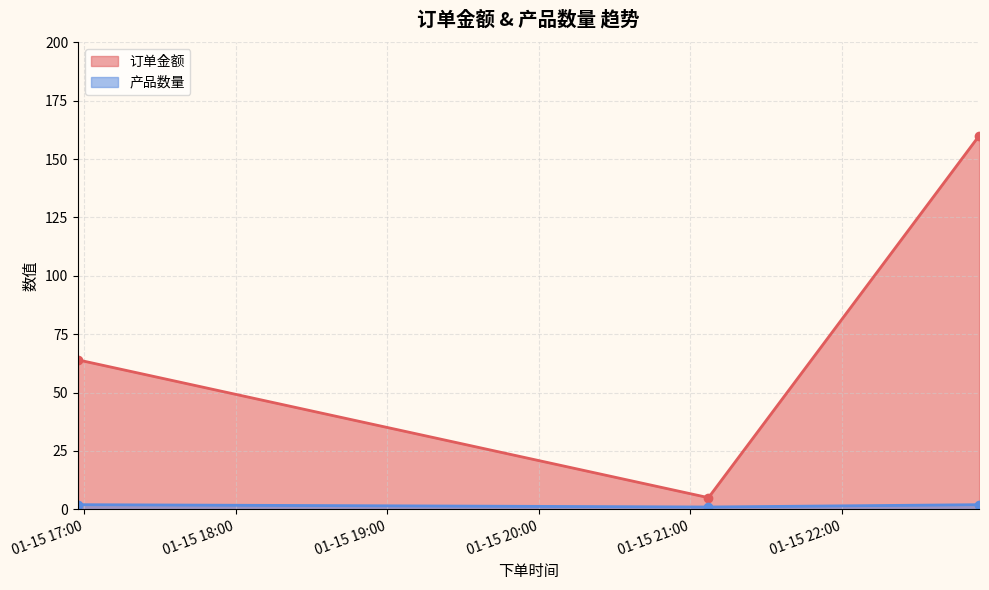

Rank the series by their maximum value, from lowest to highest.

产品数量, 订单金额